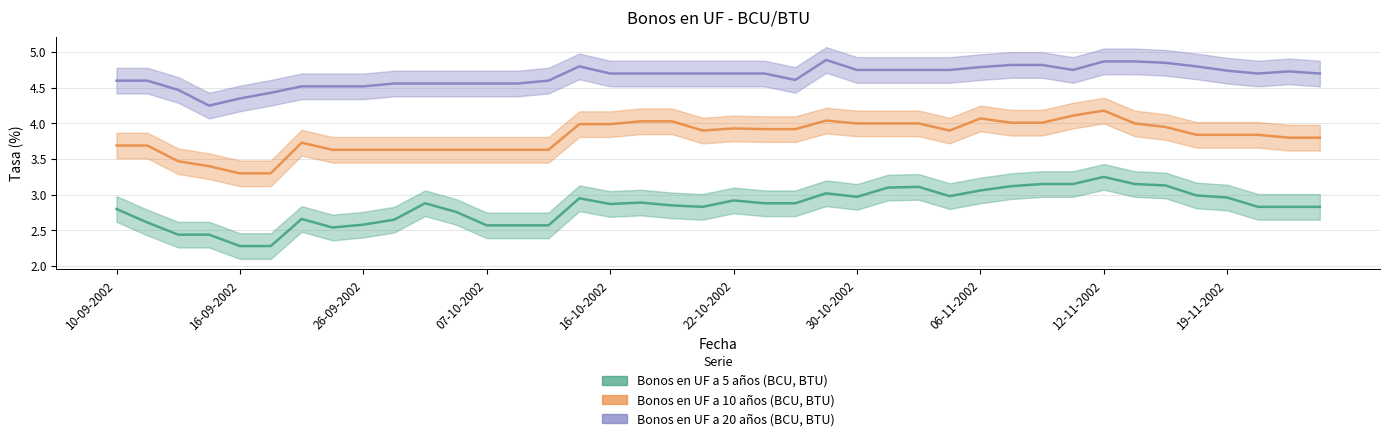

True or false: Bonos en UF a 20 años (BCU, BTU) and Bonos en UF a 10 años (BCU, BTU) cross at least once.

False